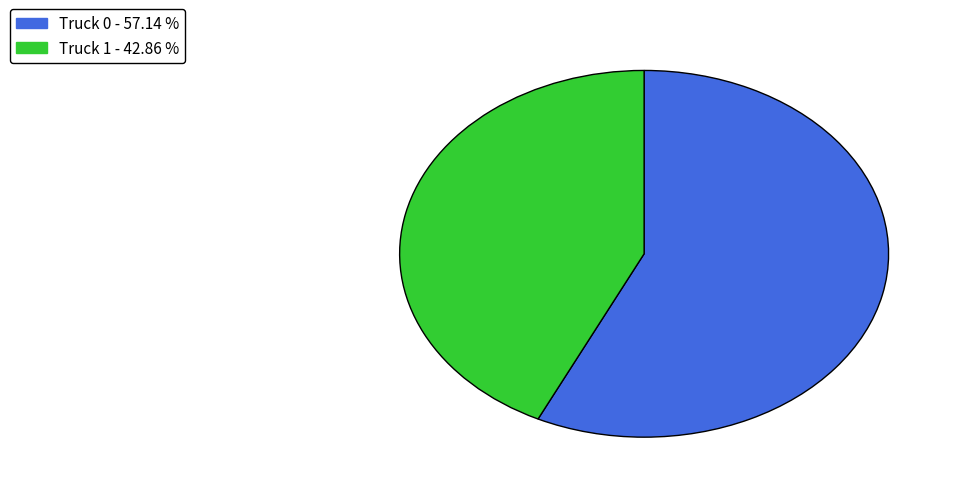

Is there a majority slice in this chart?

Yes